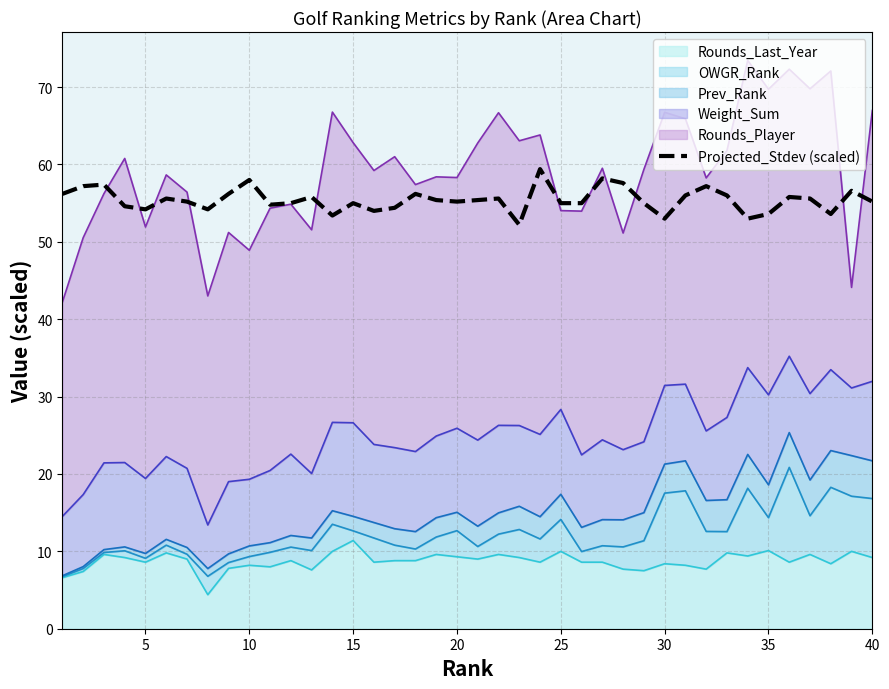

What is the difference between the second highest and second lowest values?

5.2